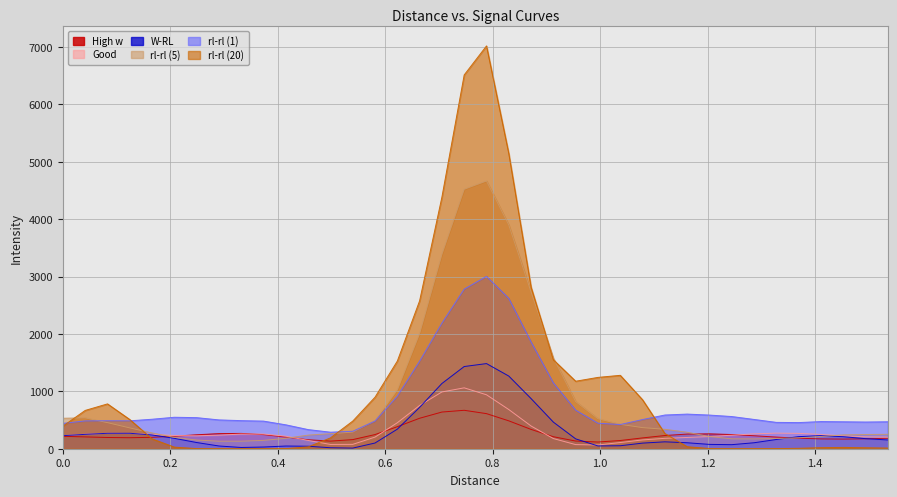

Which series changed the most between 0.083 and 1.2865?

rl-rl (20)